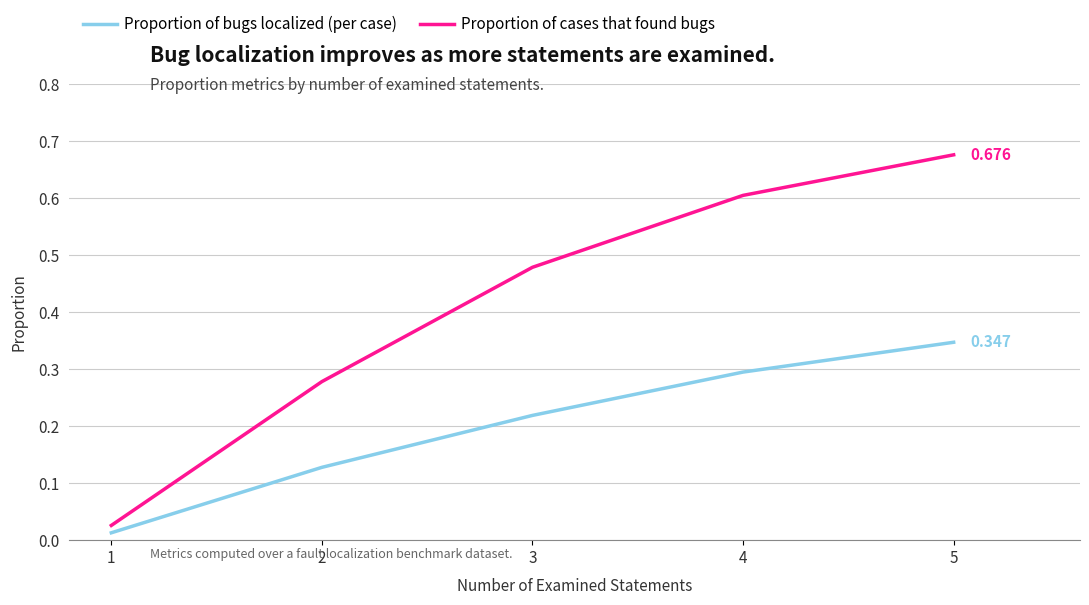

Rank the series by their maximum value, from highest to lowest.

Proportion of cases that found bugs, Proportion of bugs localized (per case)